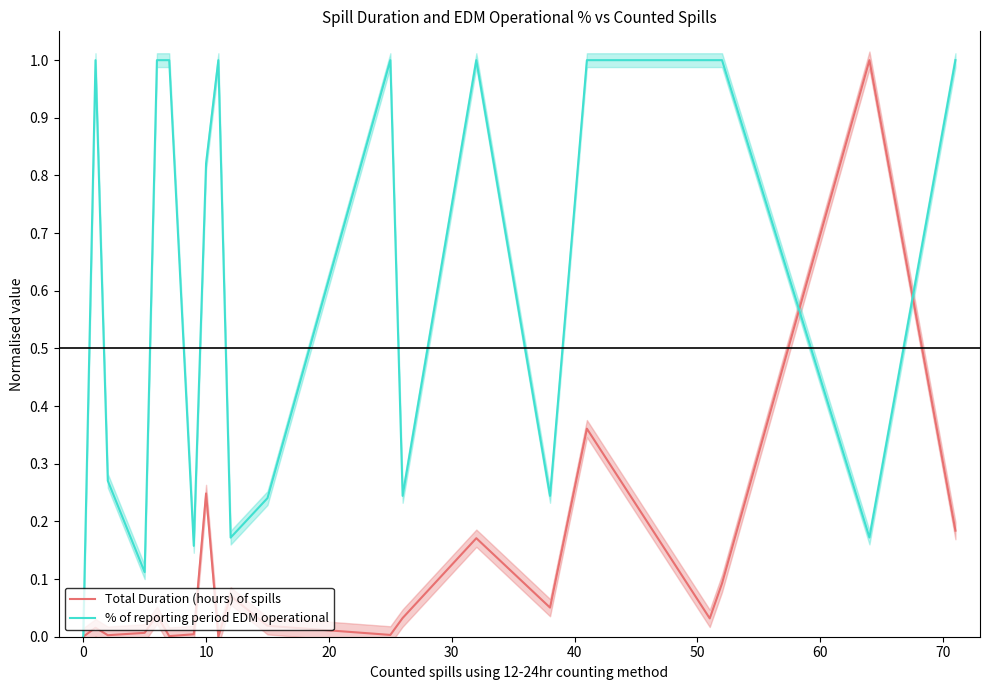

What is the highest value of the % of reporting period EDM operational series?

1.0